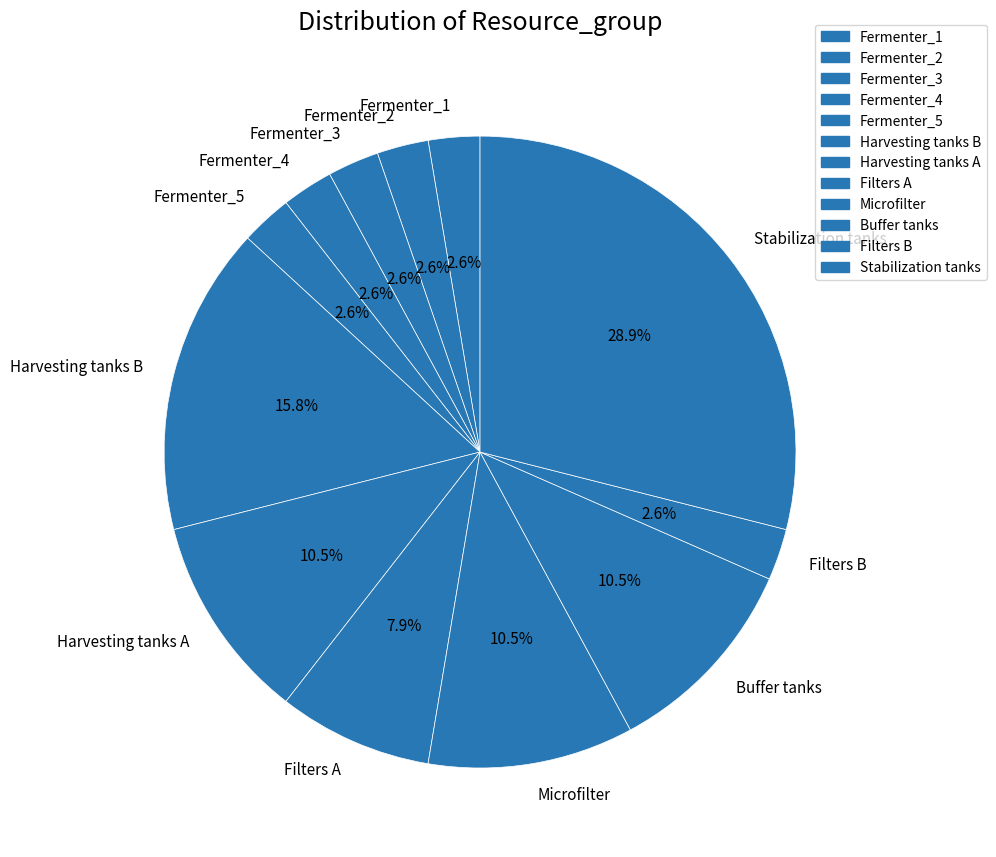

How many segments does this pie chart have?

12